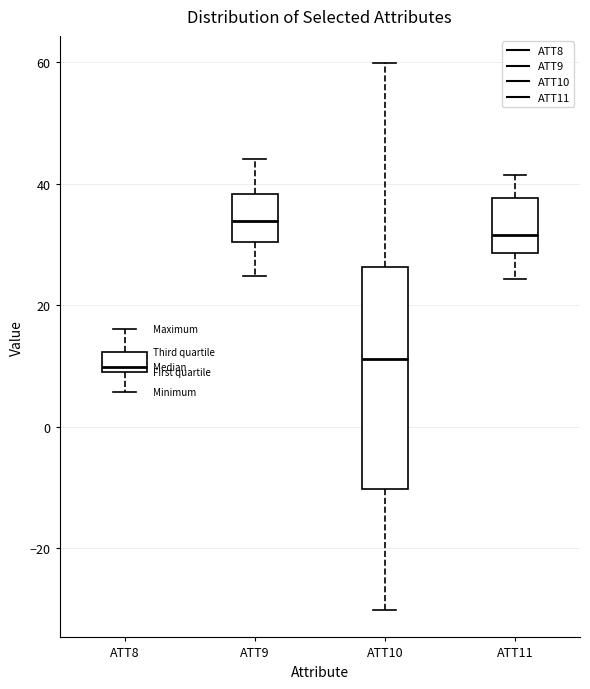

Which box has the highest median line?

ATT9